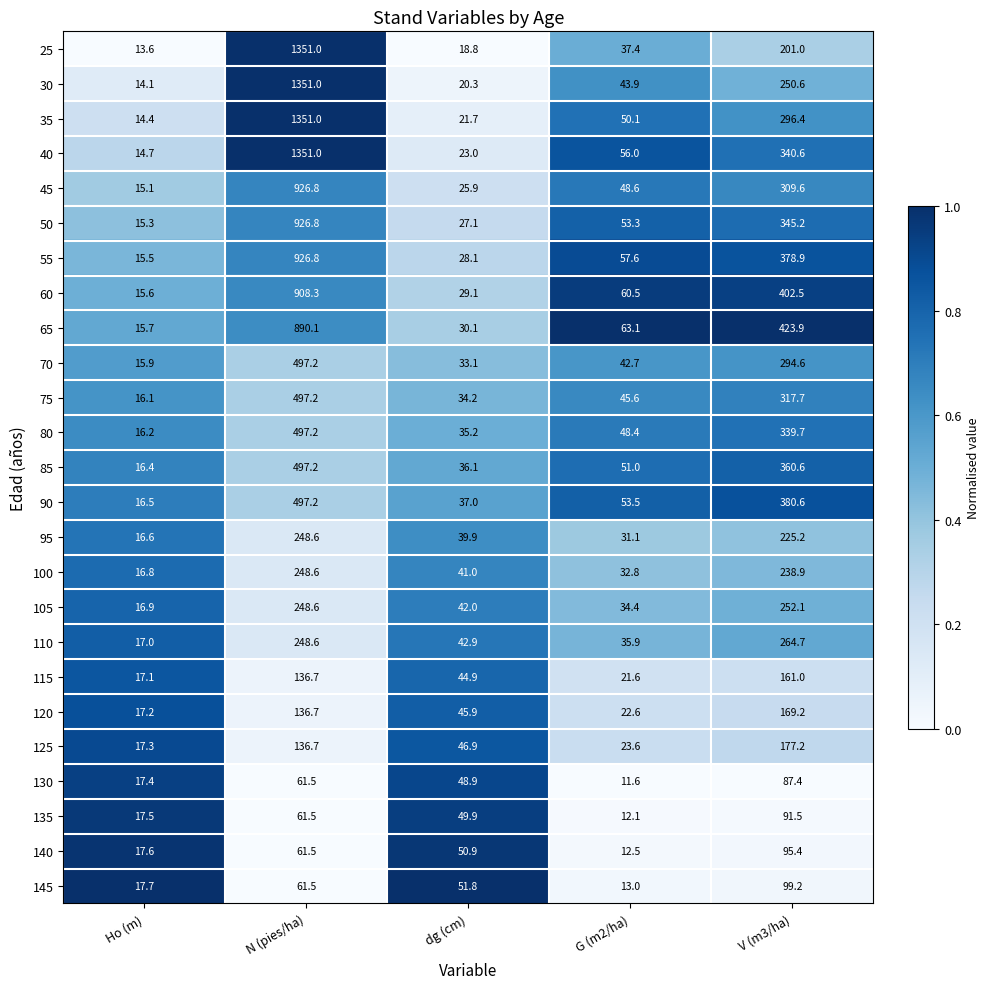

The 60 series shows 29.1 at dg (cm). True or false?

True